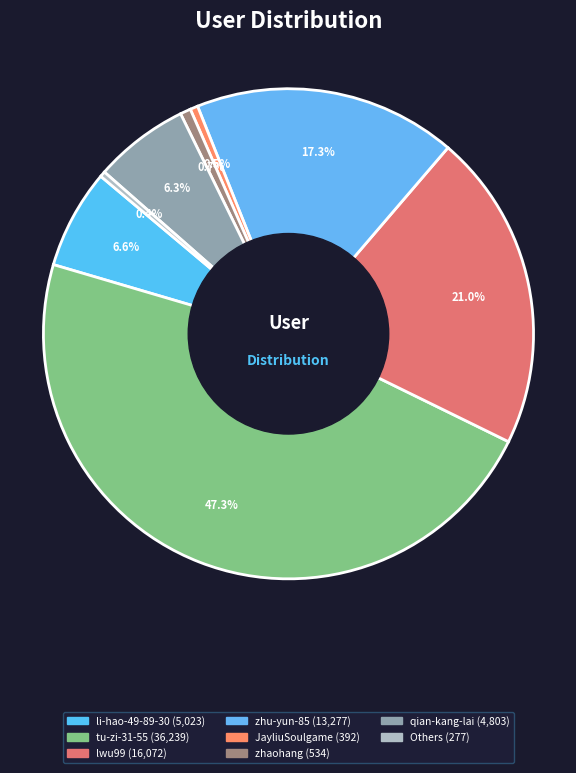

Is there a majority slice in this chart?

No